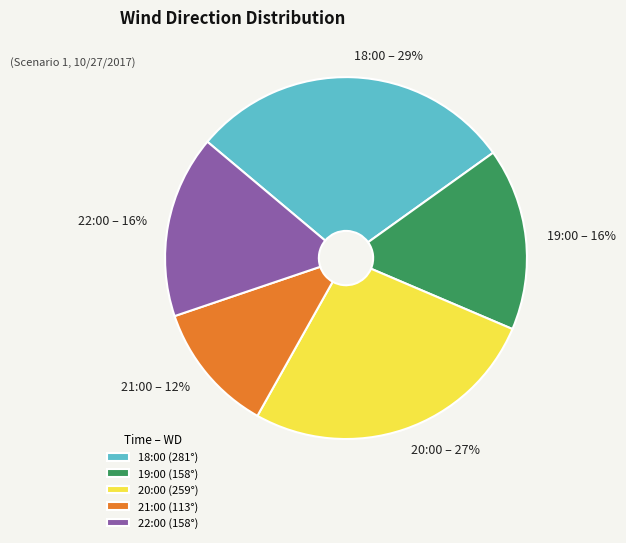

Approximately how many times larger is the value at 21:00 compared to 20:00?

0.4